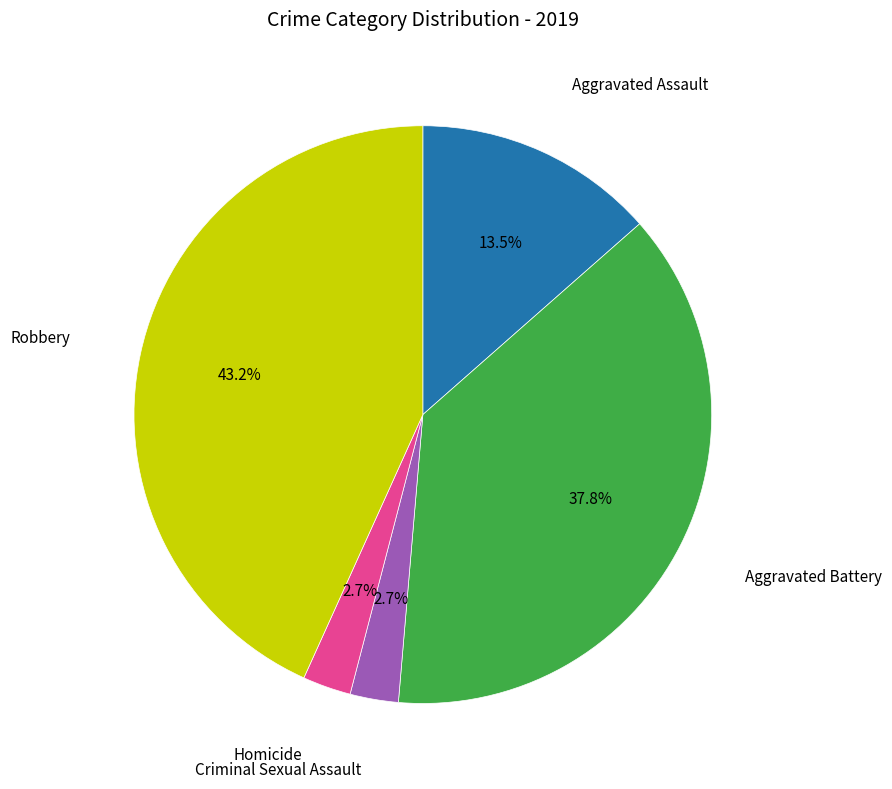

Does any single category account for the majority?

No